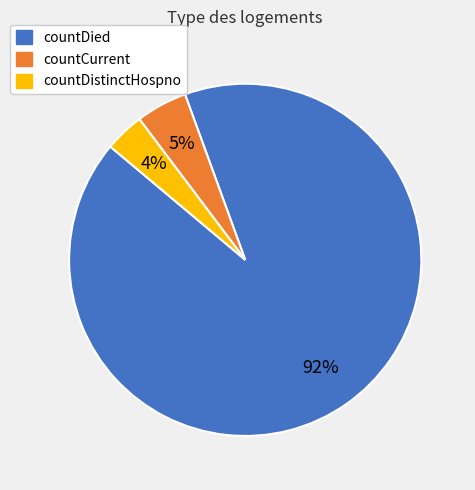

To the nearest percent, what is the average slice percentage?

33%